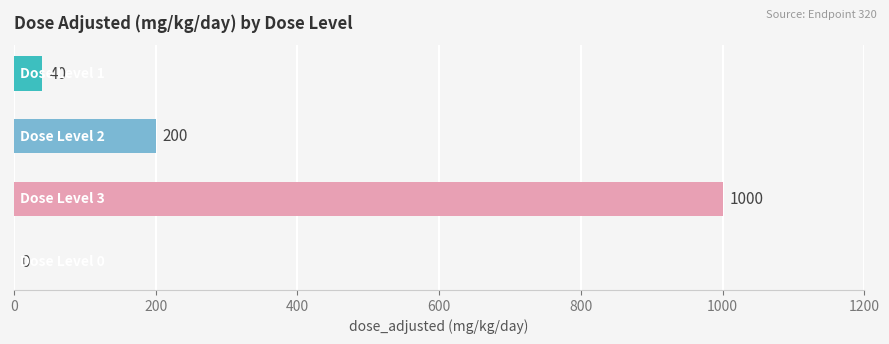

What is the maximum value shown in the chart?

1000